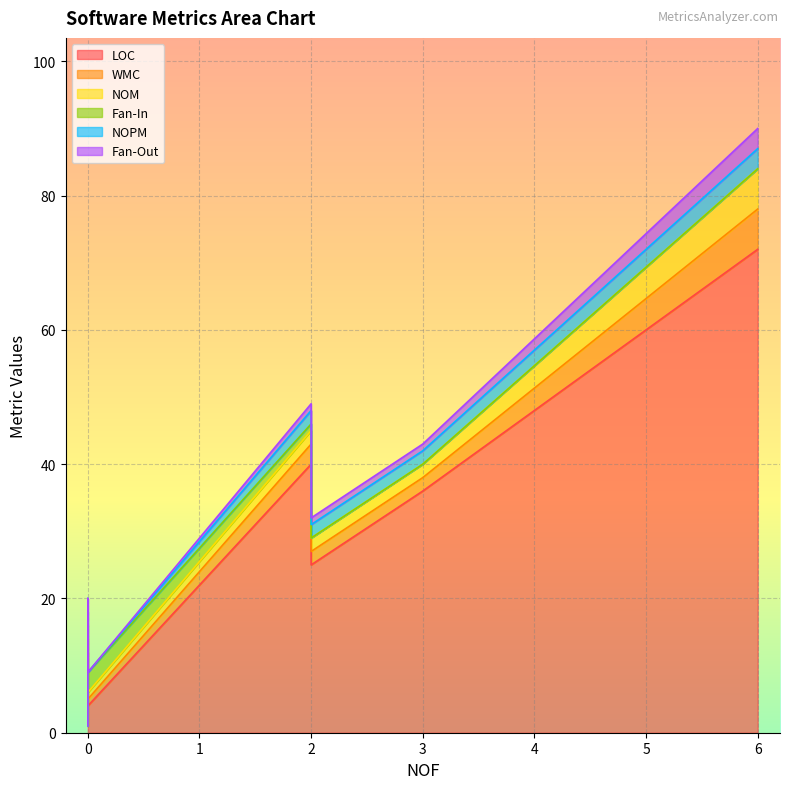

Does the chart display data point markers on the line(s)?

No